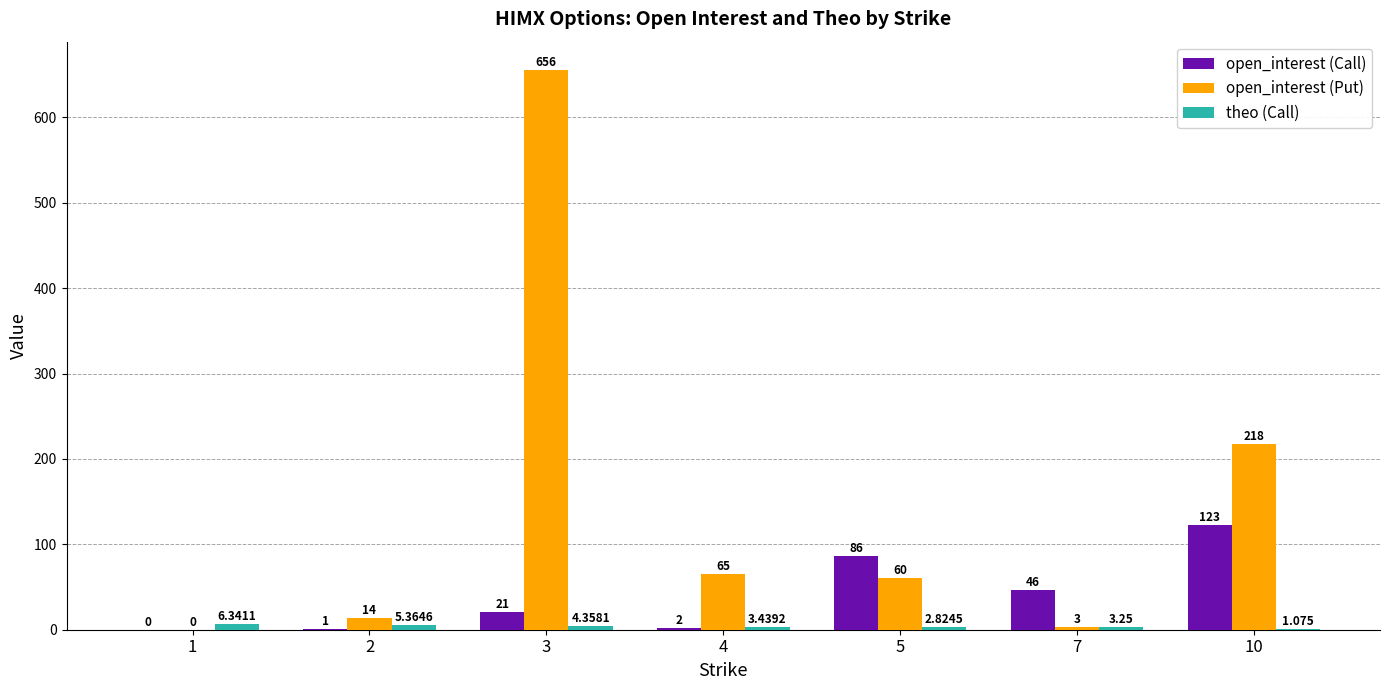

Which series changed the most between 1 and 2?

open_interest (Put)